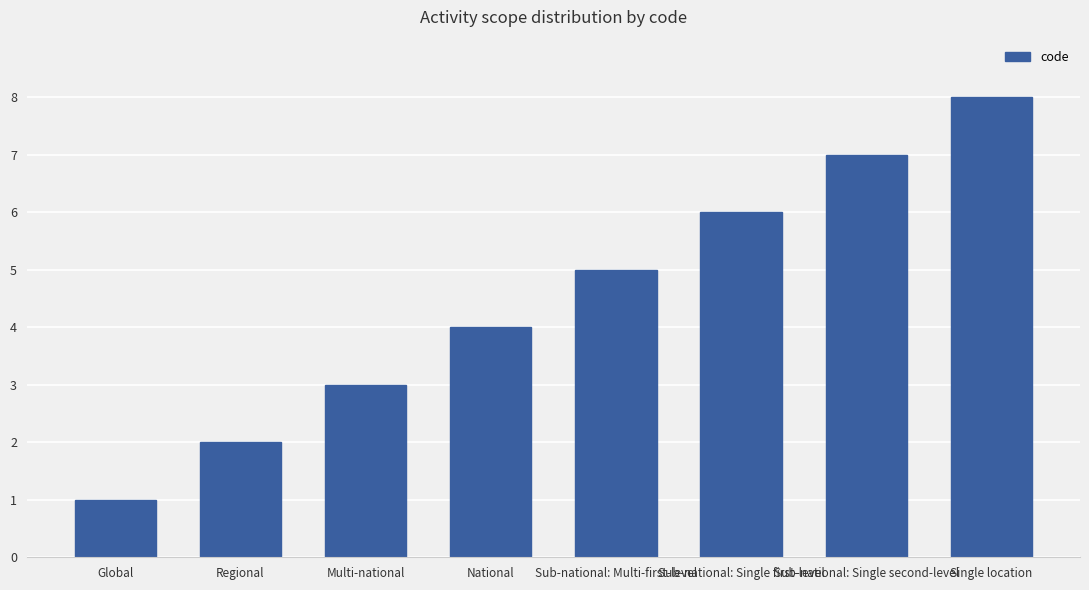

List the labels in order of value, smallest first.

Global, Regional, Multi-national, National, Sub-national: Multi-first-level, Sub-national: Single first-level, Sub-national: Single second-level, Single location